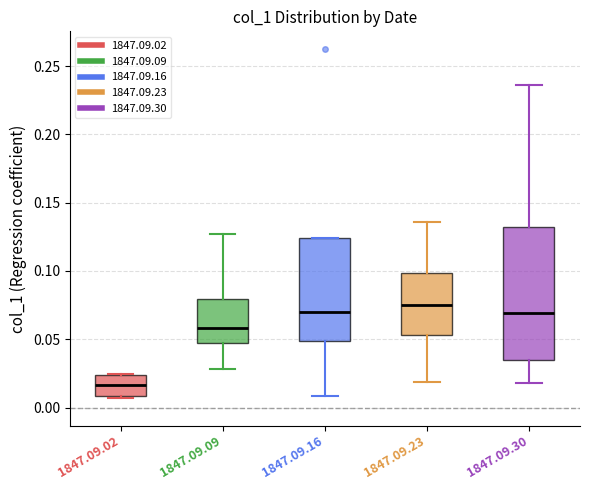

Which box's median line is the highest?

1847.09.23